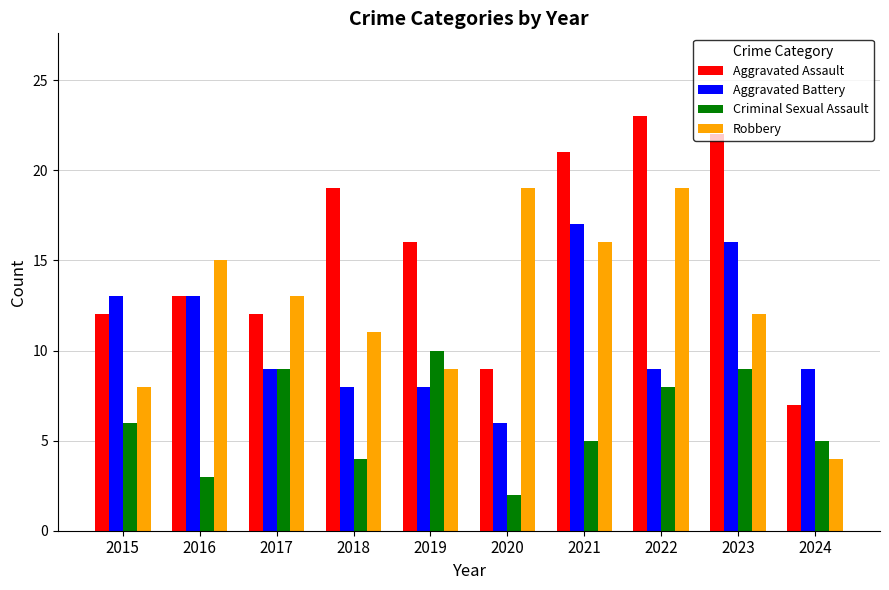

What is the smallest value displayed?

2